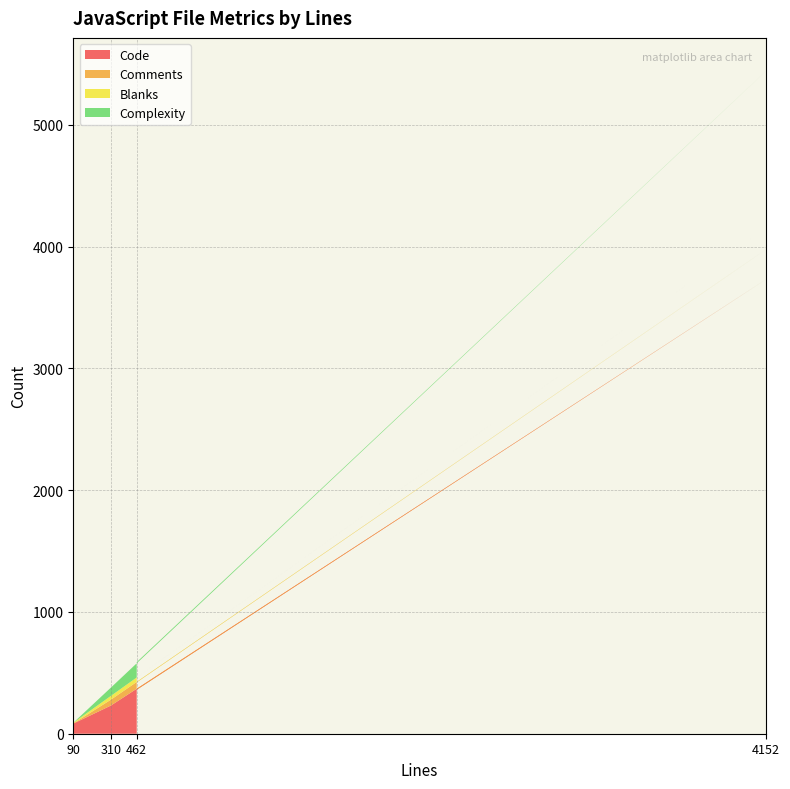

At which category is the sum across all series the highest?

4152